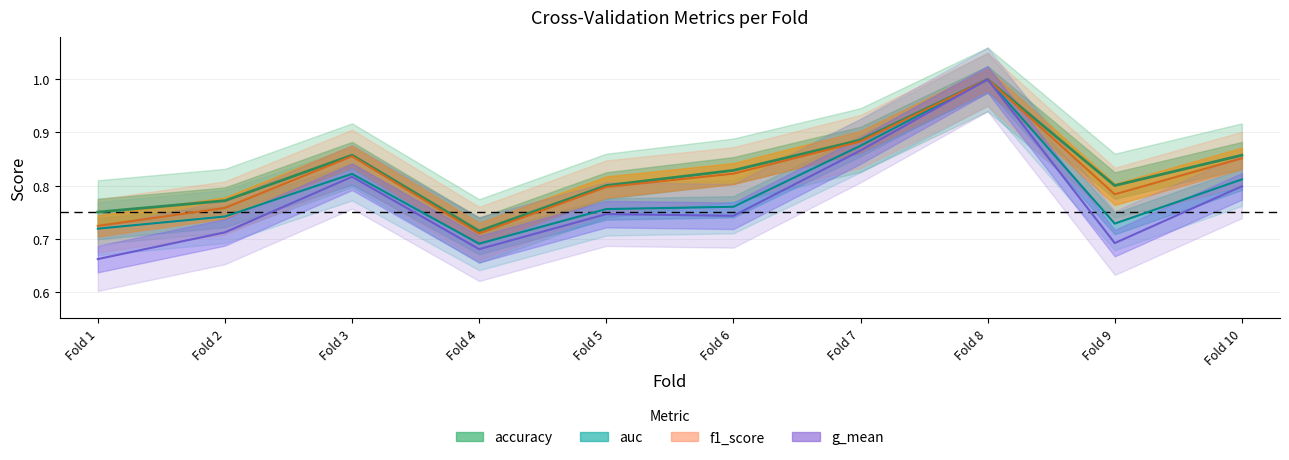

Which series has the largest total across all categories?

accuracy